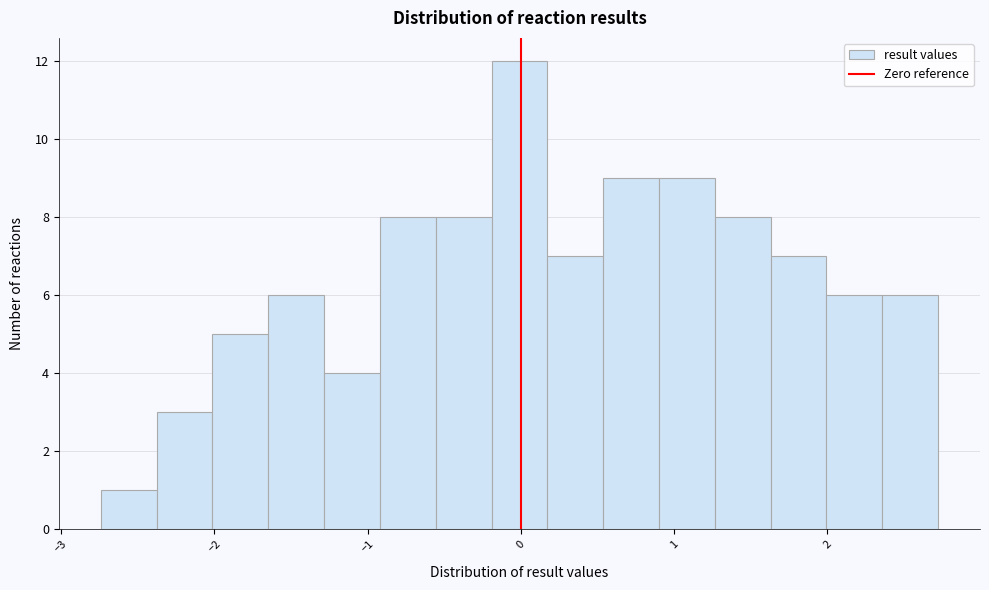

Read against the x-axis, roughly where is the centre of the tallest bar?

0.0